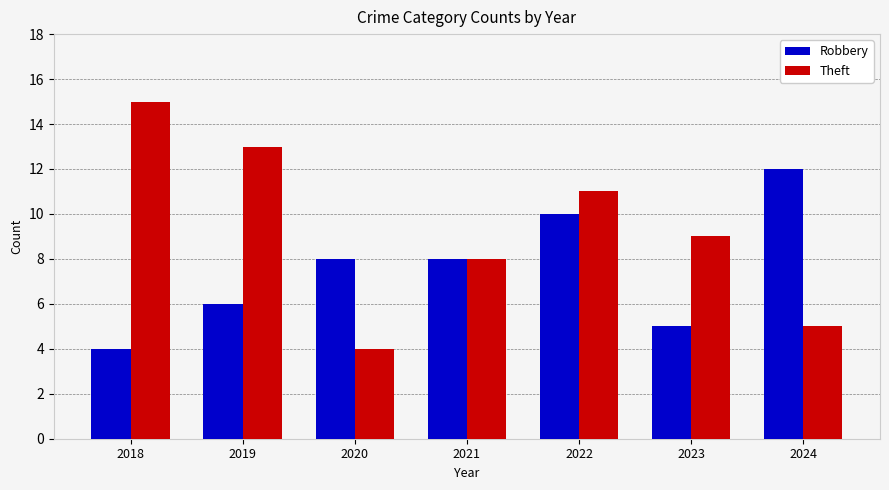

Rank the series by their maximum value, from lowest to highest.

Robbery, Theft